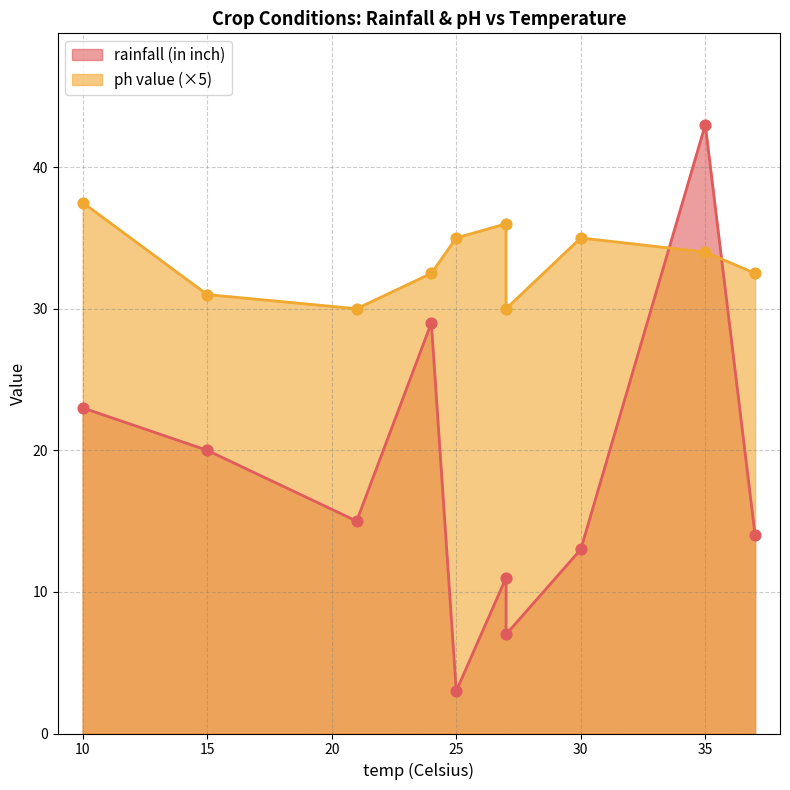

What is the total value across all series at 37?

46.5